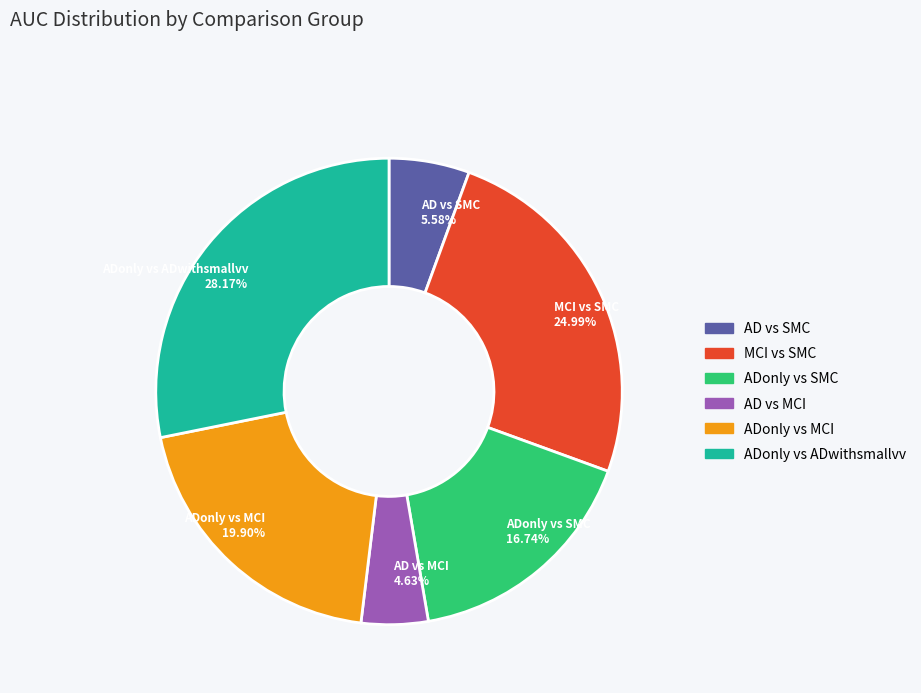

Rank the categories by value from highest to lowest.

ADonly vs ADwithsmallvv, MCI vs SMC, ADonly vs MCI, ADonly vs SMC, AD vs SMC, AD vs MCI